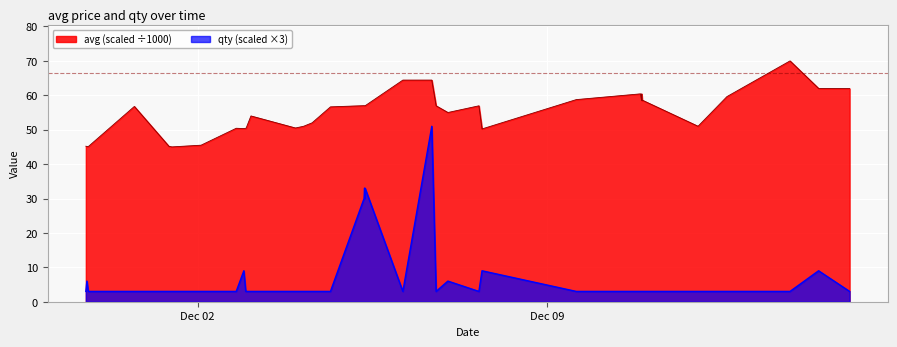

Does the chart display data point markers on the line(s)?

No